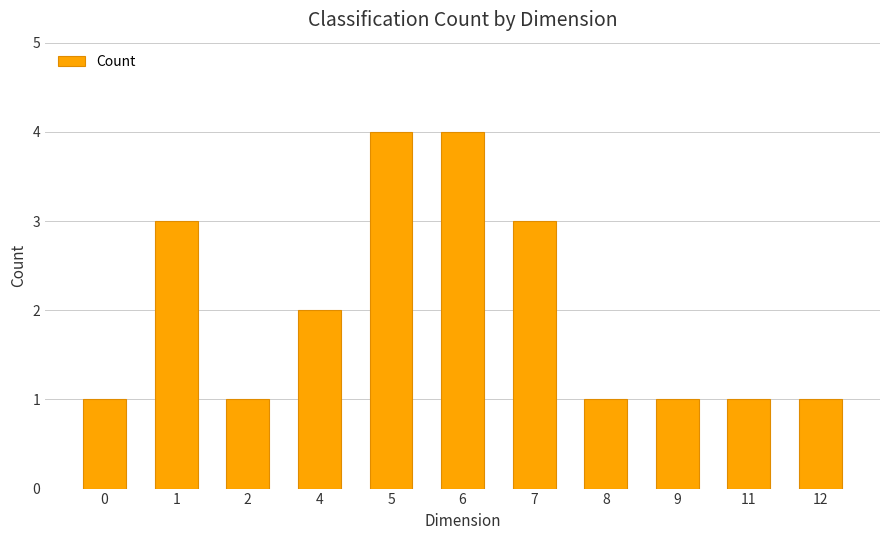

What is the change in value from 6 to 7?

-1